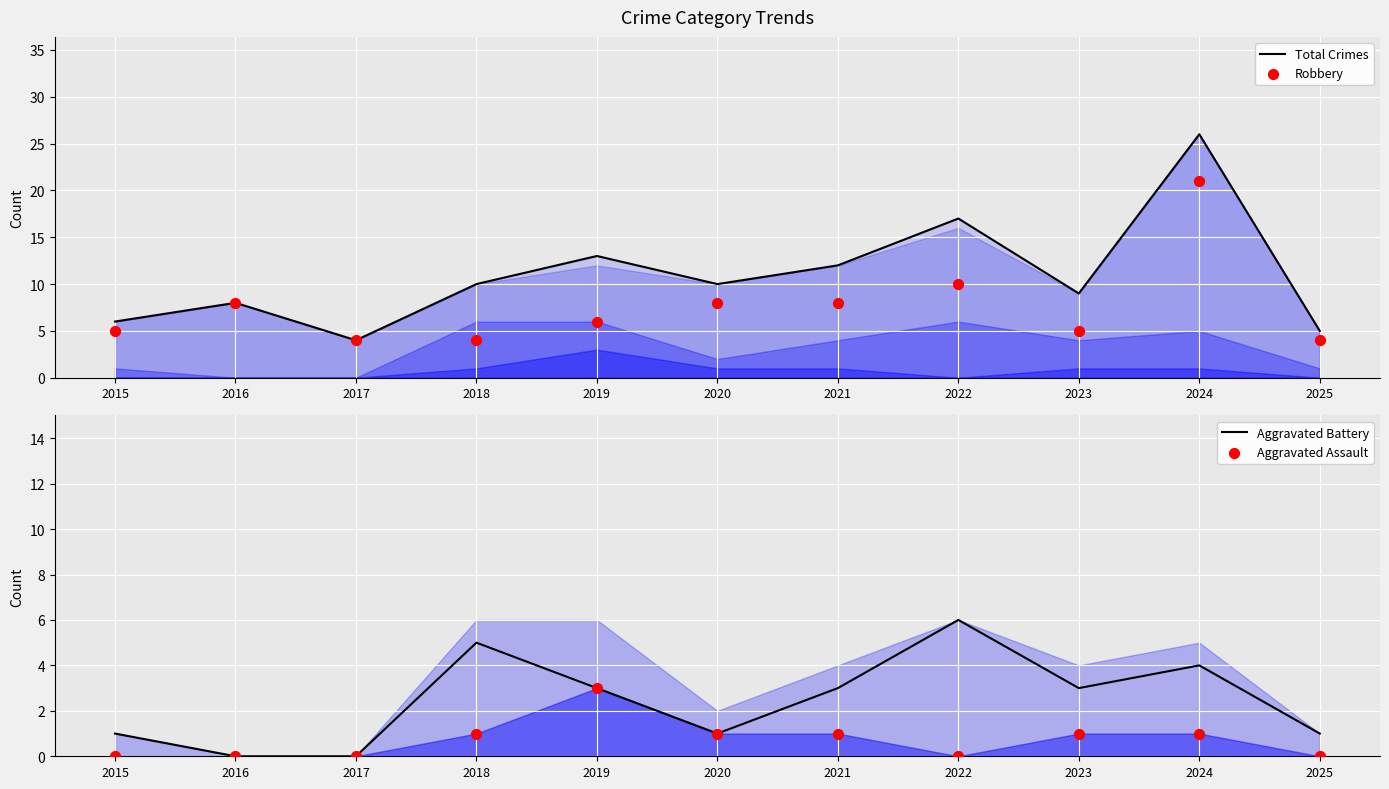

Is the value of Total Crimes at 2025 greater than the value of Robbery at 2018?

Yes